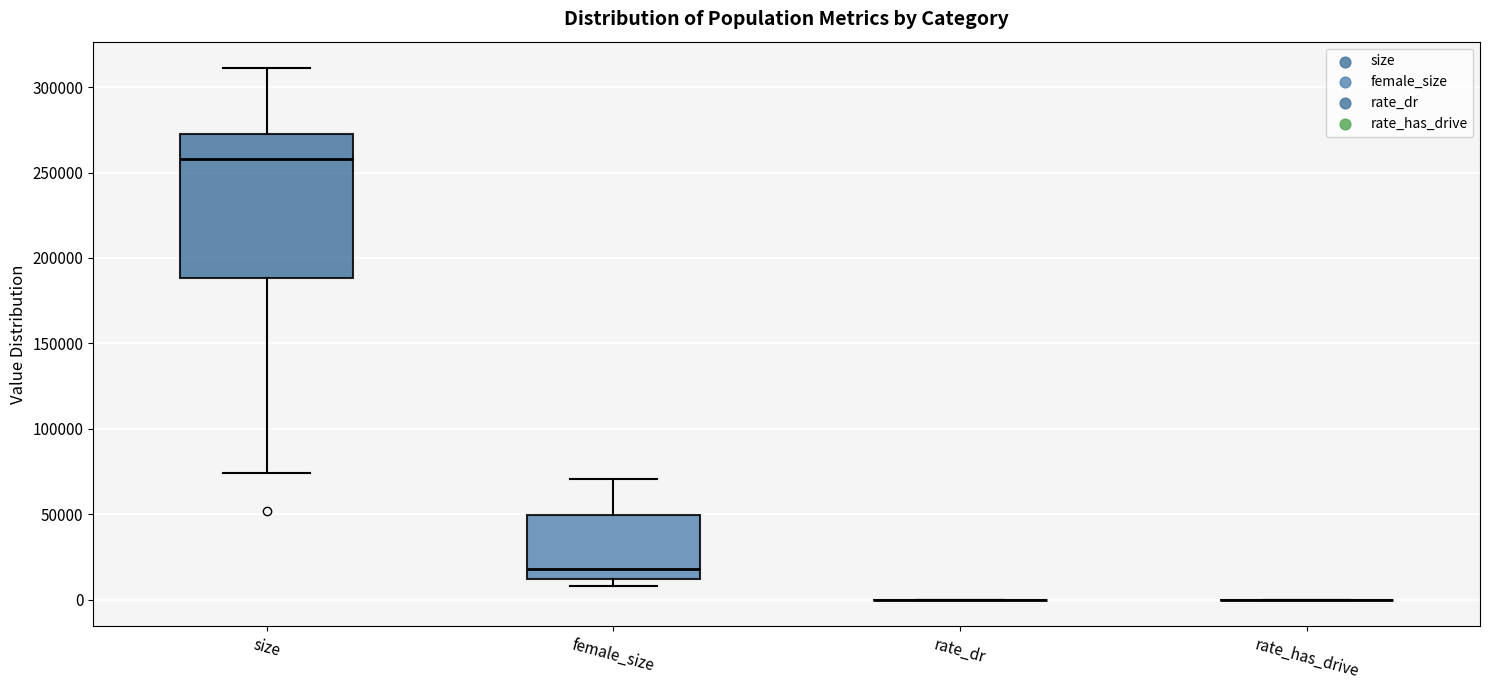

Comparing the boxes themselves (not the whiskers), which one is the tallest?

size